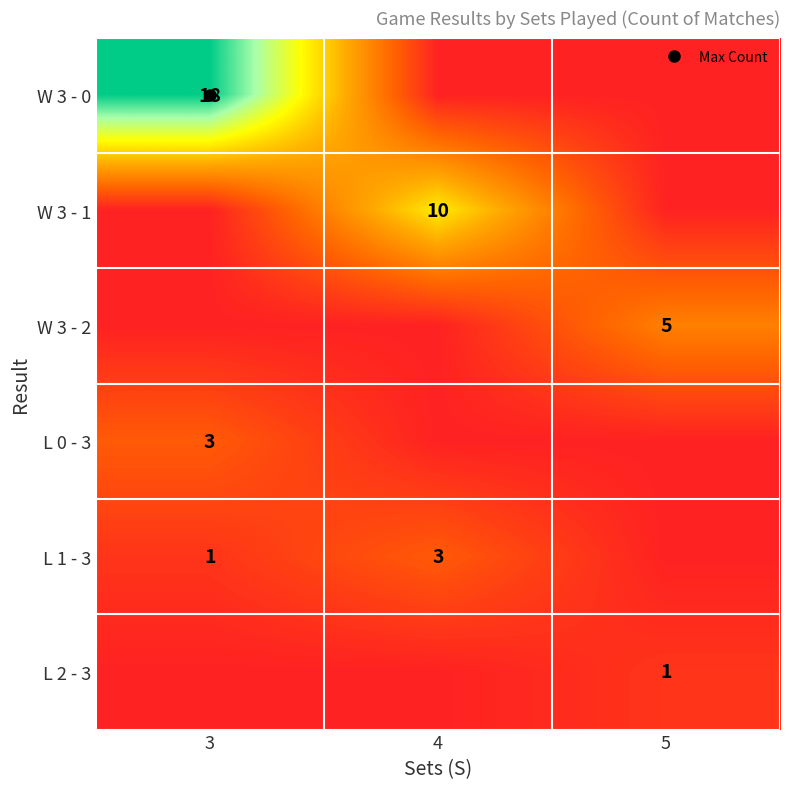

Rank the series by their maximum value, from highest to lowest.

W 3 - 0, W 3 - 1, W 3 - 2, L 0 - 3, L 1 - 3, L 2 - 3